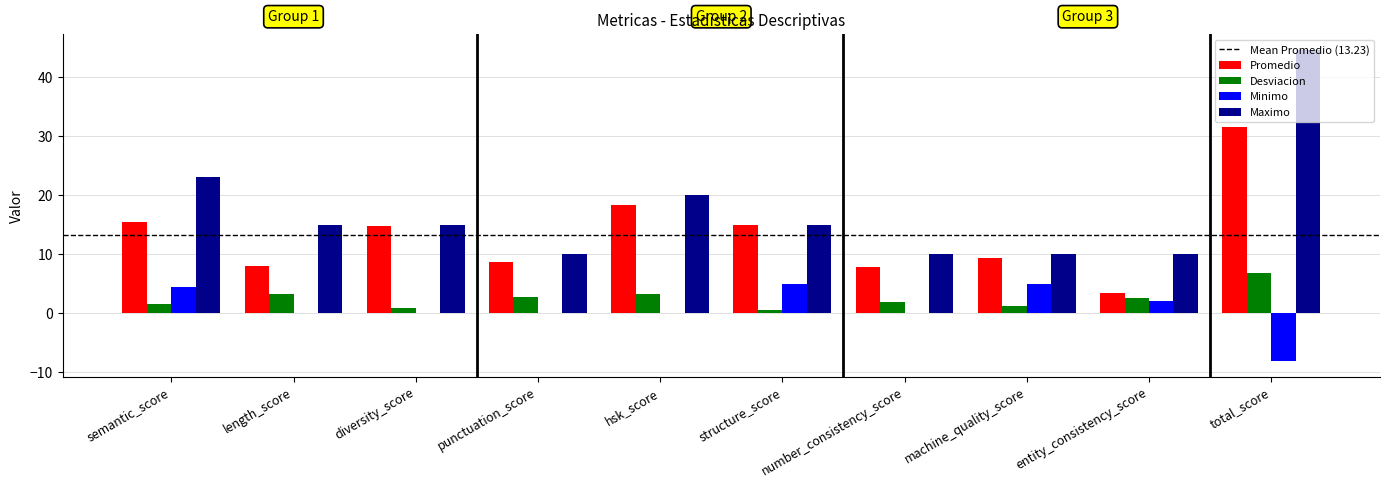

What is the spread (max minus min) of values at entity_consistency_score?

8.0